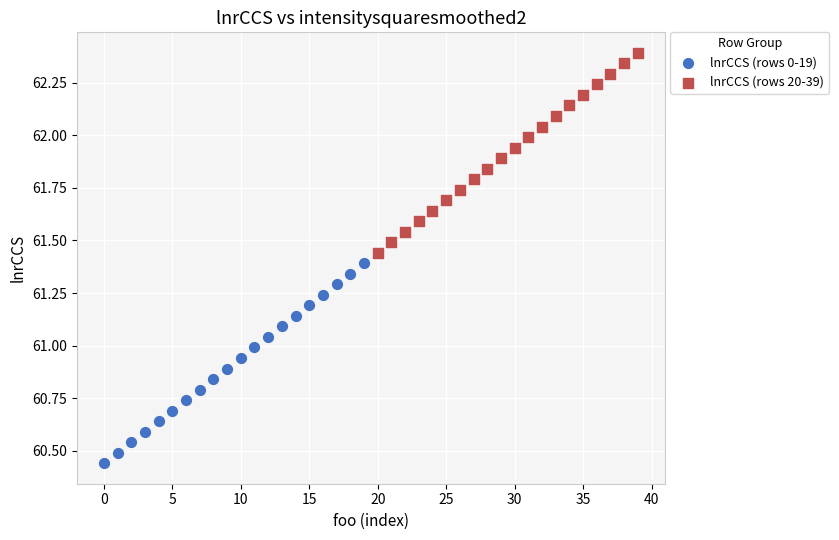

What are all the series names shown in the legend?

lnrCCS (rows 0-19), lnrCCS (rows 20-39)